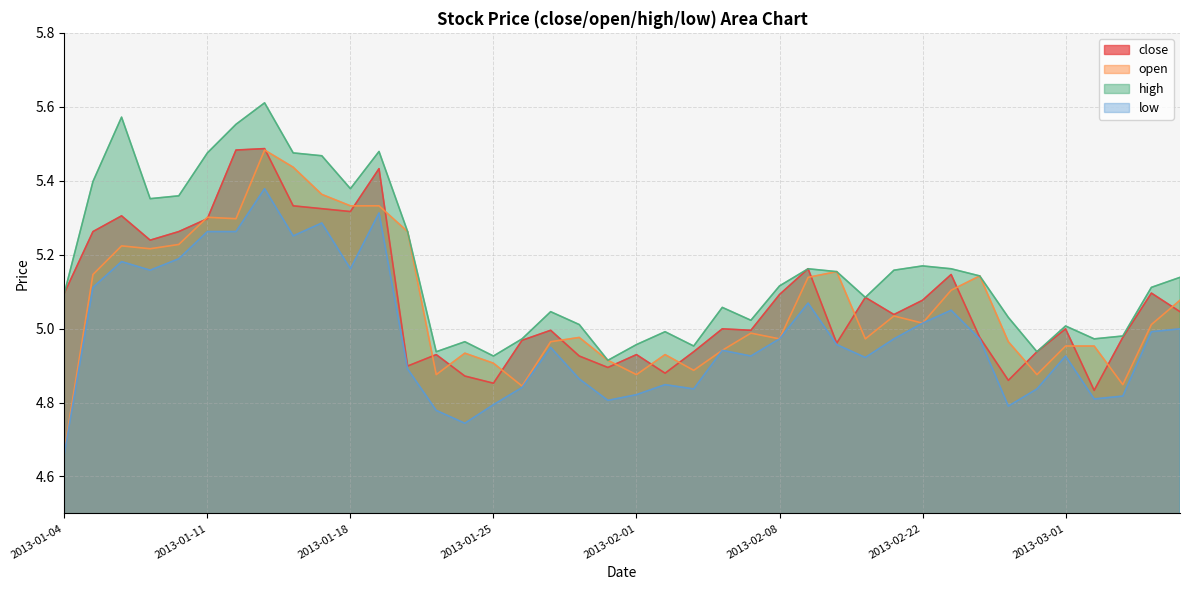

At 2013-01-14, list the series in order from largest to smallest.

high, close, open, low